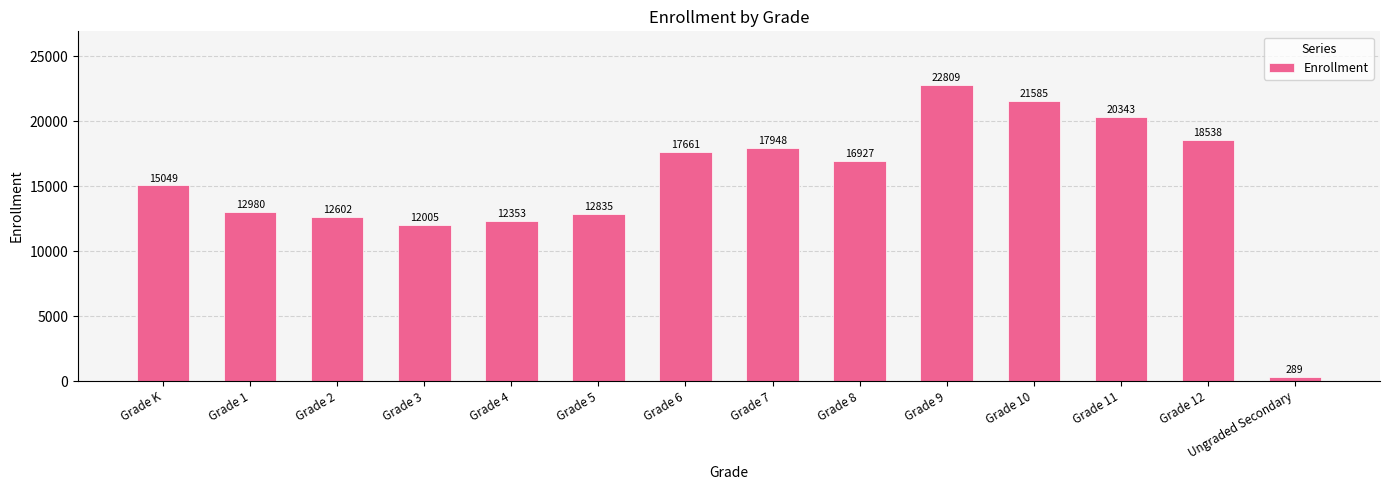

True or false: the data shows 18538 at Grade 12.

True